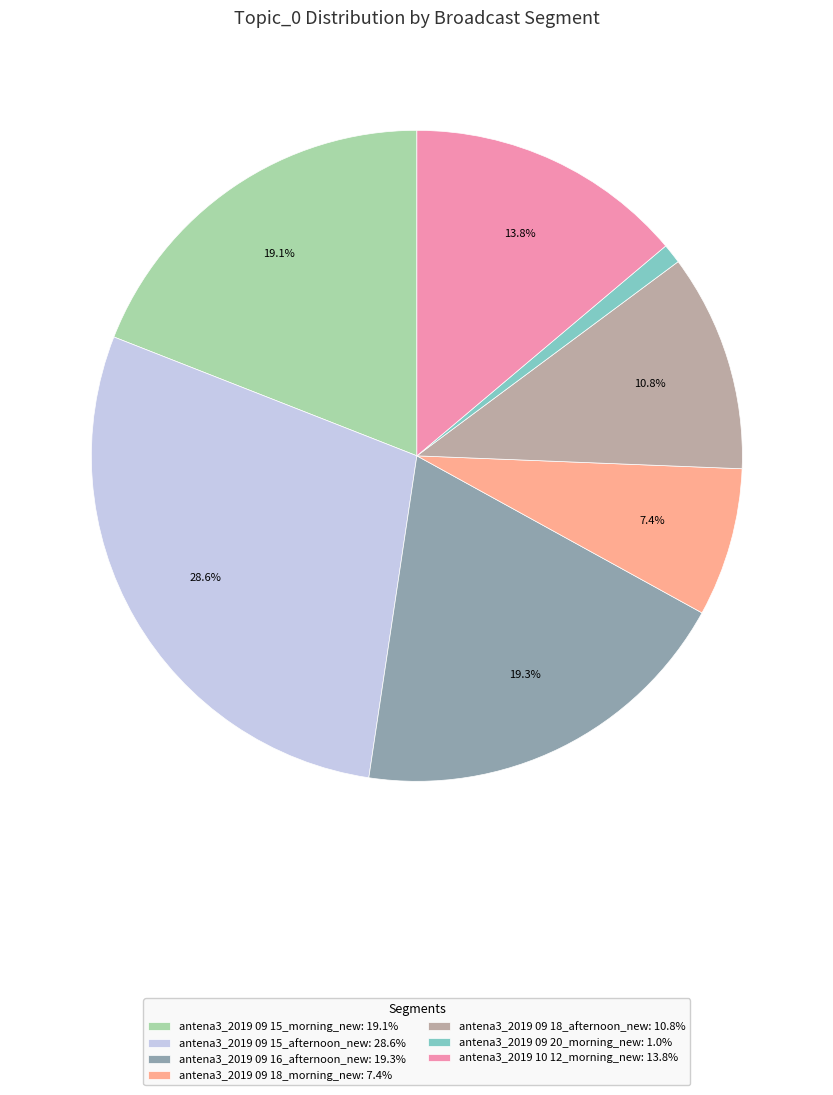

What percentage is the antena3_2019 10 12_morning_new slice, to the nearest percent?

14%